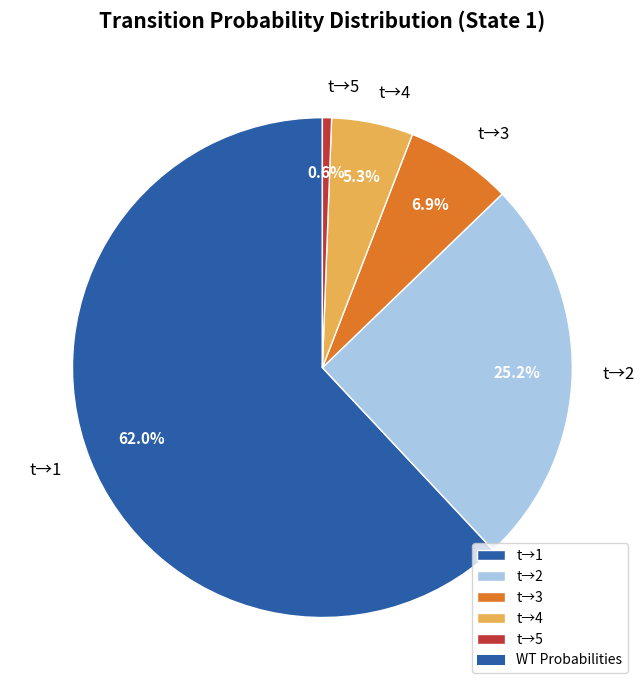

Rank the categories by value from lowest to highest.

t→5, t→4, t→3, t→2, t→1